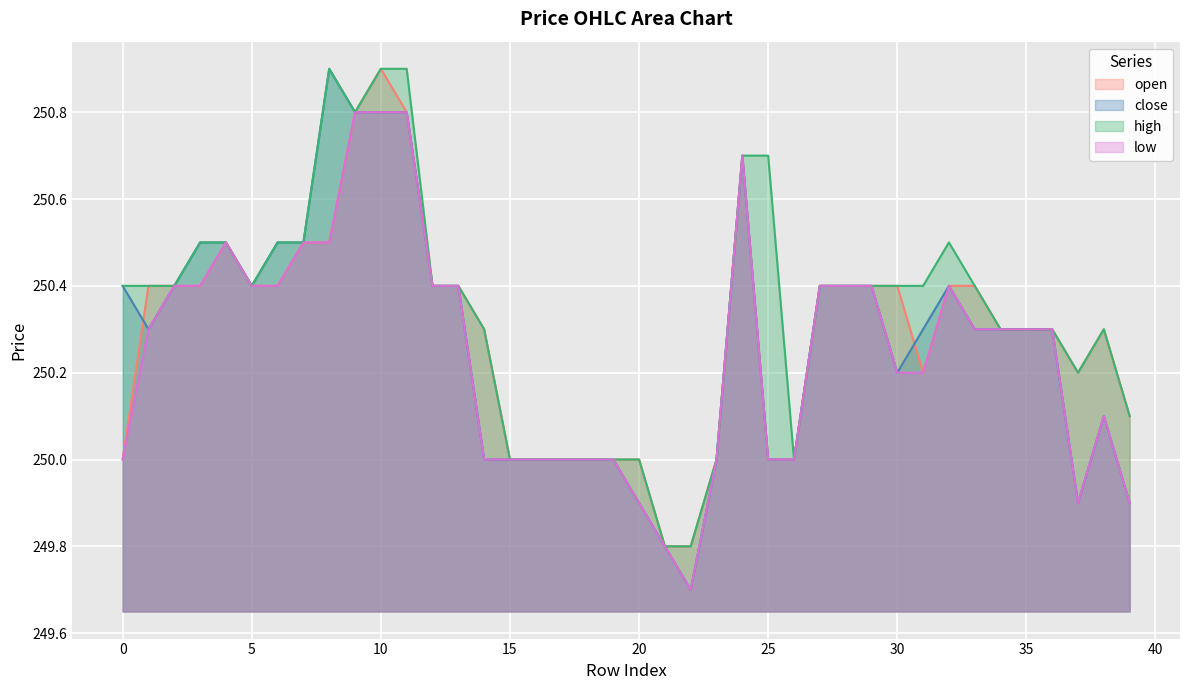

How many data points in low are above 250?

25